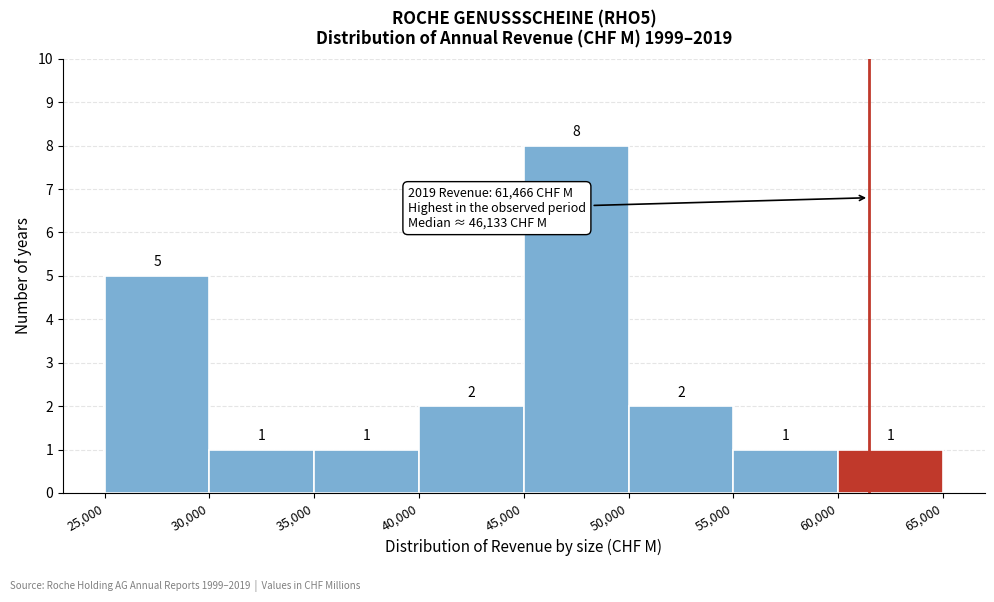

Reading left to right, transcribe this chart: for each bar, give the range it covers on the x-axis and its height.

25,000 to 30,000: 5
30,000 to 35,000: 1
35,000 to 40,000: 1
40,000 to 45,000: 2
45,000 to 50,000: 8
50,000 to 55,000: 2
55,000 to 60,000: 1
60,000 to 65,000: 1